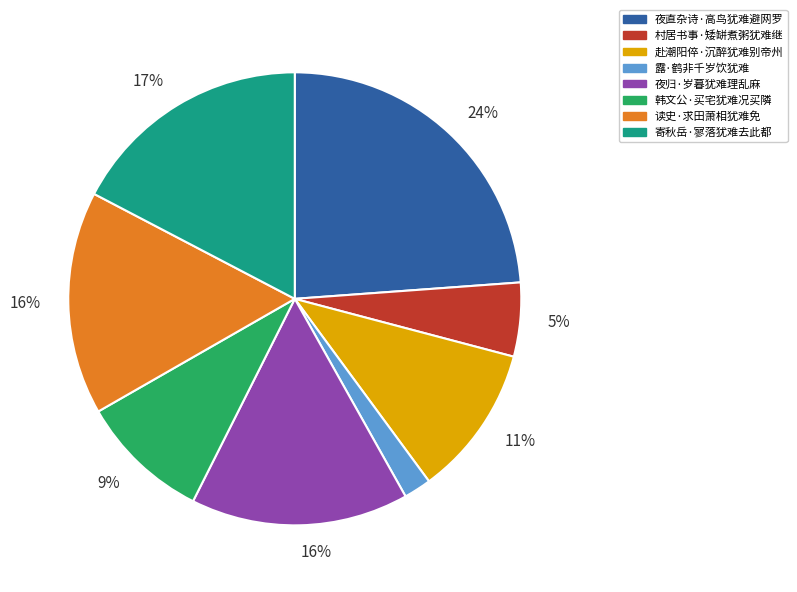

Which slice is the smallest?

露·鹤非千岁饮犹难